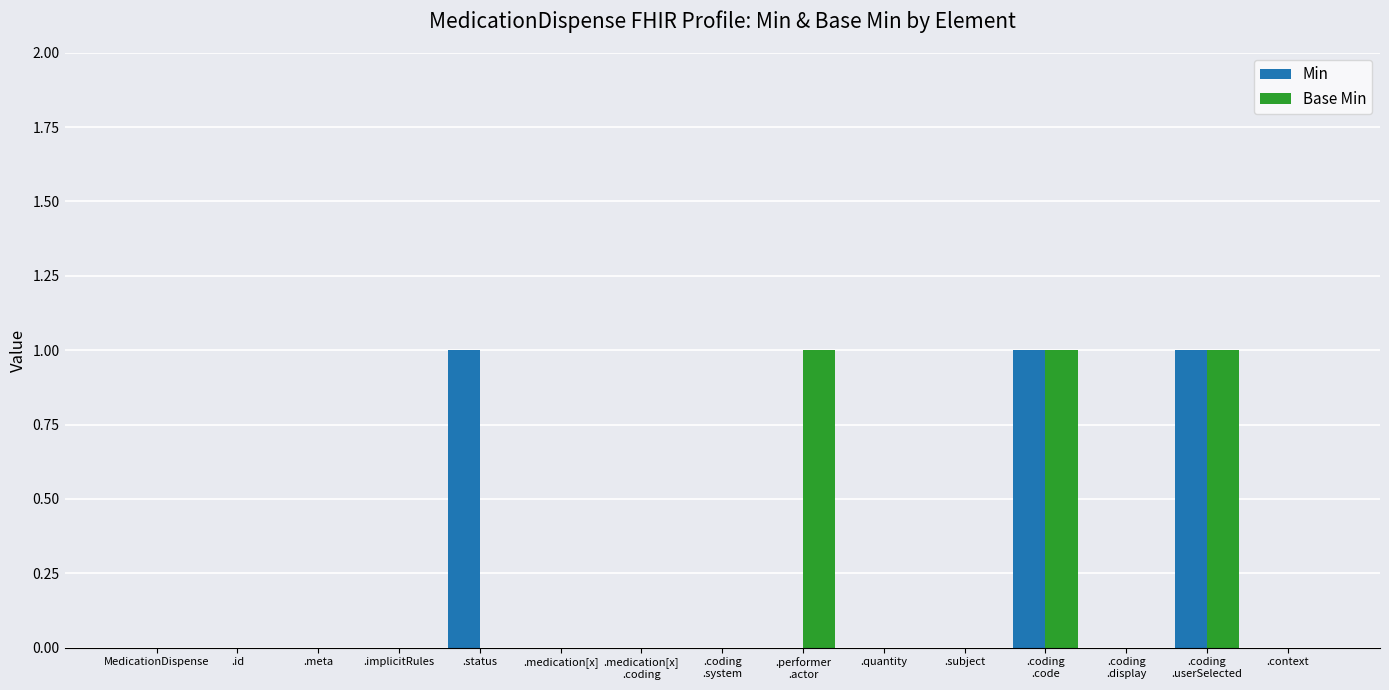

The value of Base Min at .implicitRules is 0. True or false?

True